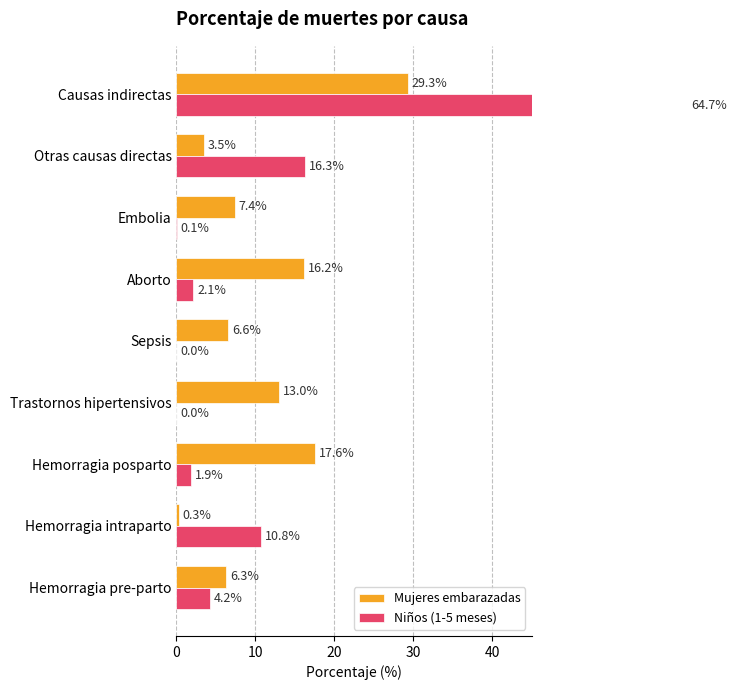

What is the average value of the Niños (1-5 meses) series?

11.1